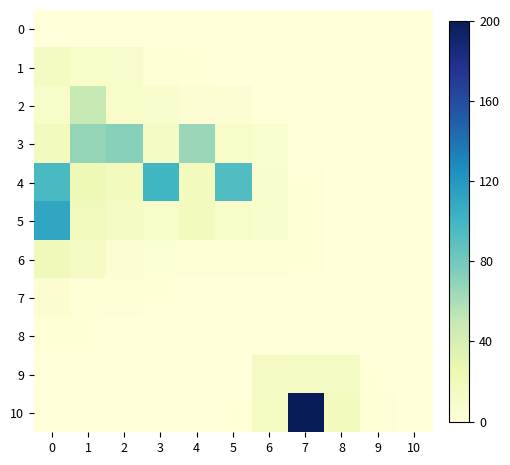

Reading right to left, what are all the values shown in this chart?

0: 10=0.0	9=0.0	8=0.0	7=0.0	6=0.0	5=0.0	4=0.0	3=0.0	2=0.0	1=0.0	0=0.0
1: 10=0.0	9=0.0	8=0.0	7=0.0	6=0.1	5=0.2	4=0.8	3=2.7	2=8.8	1=9.6	0=14.8
2: 10=0.0	9=0.0	8=0.0	7=0.0	6=0.3	5=4.3	4=4.6	3=8.1	2=10.5	1=49.4	0=10.6
3: 10=0.0	9=0.0	8=0.0	7=0.5	6=6.5	5=10.1	4=65.6	3=13.1	2=72.7	1=67.3	0=16.8
4: 10=0.0	9=0.0	8=0.1	7=1.1	6=8.3	5=93.4	4=16.9	3=99.6	2=16.5	1=21.8	0=96.5
5: 10=0.0	9=0.0	8=0.2	7=1.4	6=8.5	5=10.1	4=16.6	3=10.9	2=11.7	1=18.4	0=110.6
6: 10=0.0	9=0.0	8=0.2	7=0.9	6=1.7	5=2.9	4=3.1	3=3.2	2=4.0	1=12.0	0=19.3
7: 10=0.0	9=0.0	8=0.1	7=0.2	6=0.5	5=0.6	4=0.8	3=0.9	2=1.7	1=3.0	0=4.7
8: 10=0.0	9=0.0	8=0.0	7=0.1	6=0.1	5=0.2	4=0.2	3=0.3	2=0.5	1=0.8	0=1.2
9: 10=0.1	9=1.0	8=12.8	7=12.7	6=12.0	5=0.0	4=0.1	3=0.1	2=0.1	1=0.2	0=0.3
10: 10=0.3	9=2.3	8=17.0	7=200.0	6=13.5	5=0.9	4=0.0	3=0.0	2=0.0	1=0.1	0=0.1